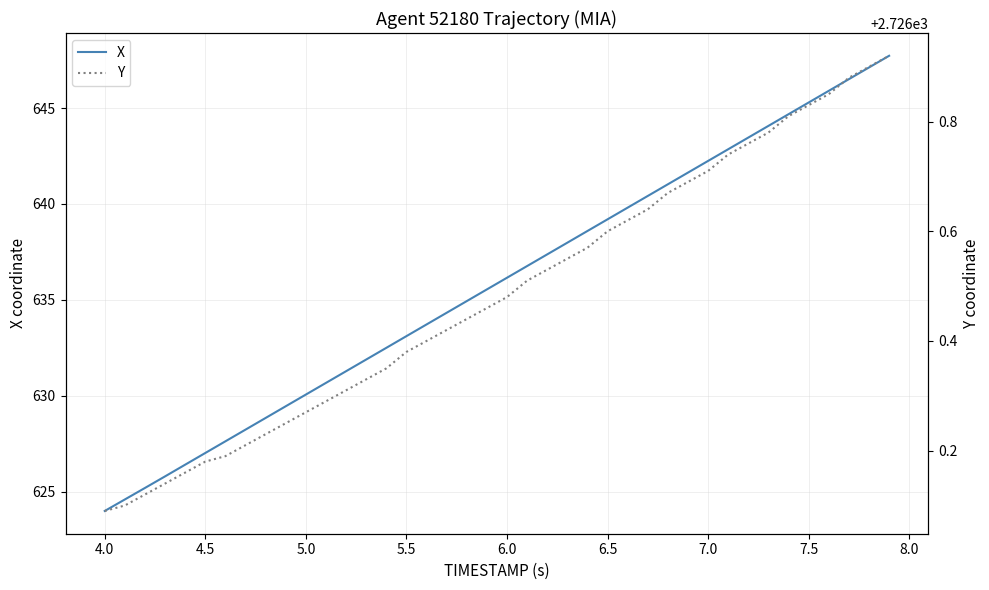

What is the sum of all Y values?

109059.4